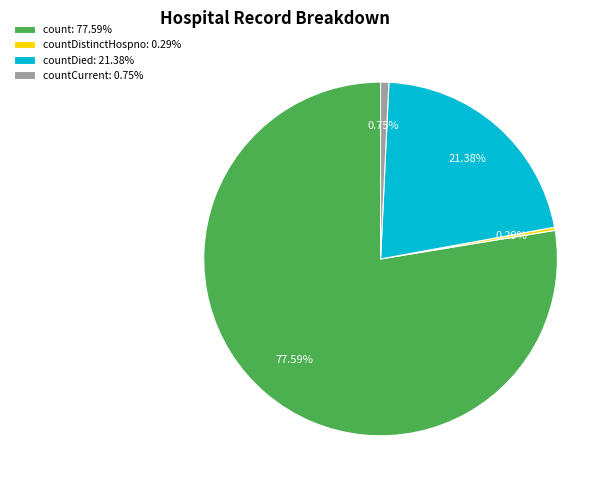

Count the number of slices in the pie.

4